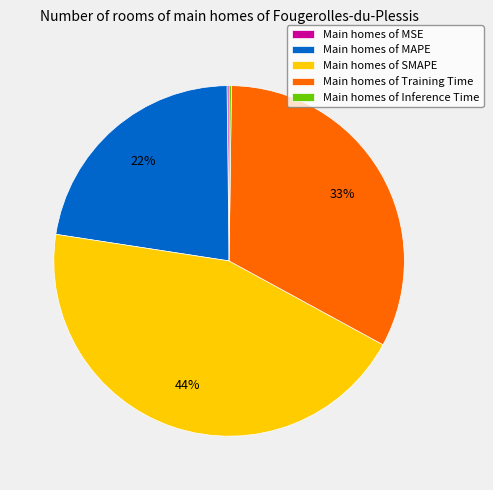

To the nearest percent, what is the difference between the largest and smallest slice percentages?

44%